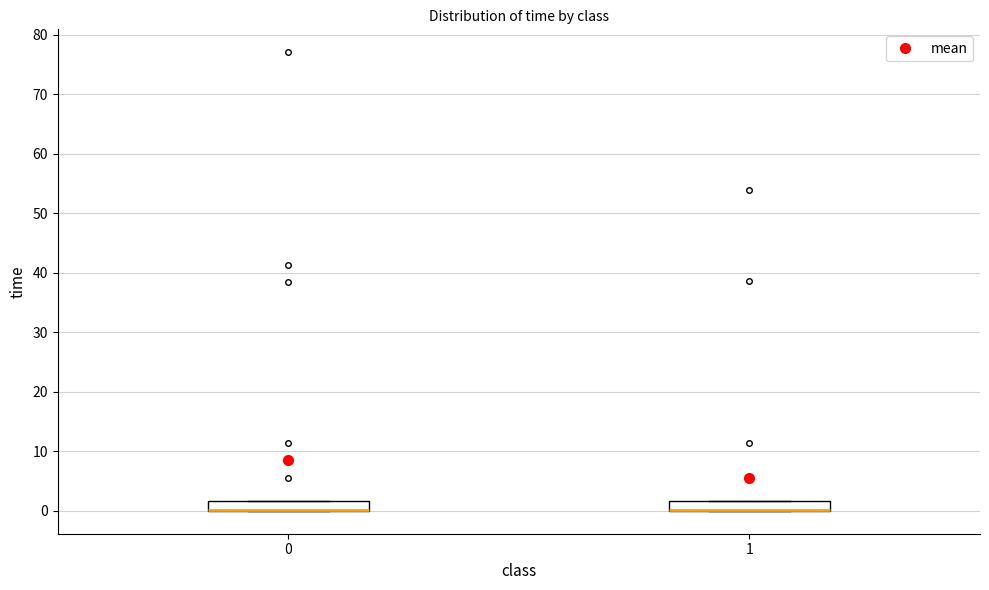

Reading left to right, transcribe this box plot: for each box, give where its median line is, the range the box spans, and where its two whiskers end, as read against the y-axis. The values are not printed on the chart, so give them approximately, as read against the axis.

0: median 0 (drawn on the box's lower edge), box 0 to 2, whiskers 0 to 2
1: median 0 (drawn on the box's lower edge), box 0 to 2, whiskers 0 to 2